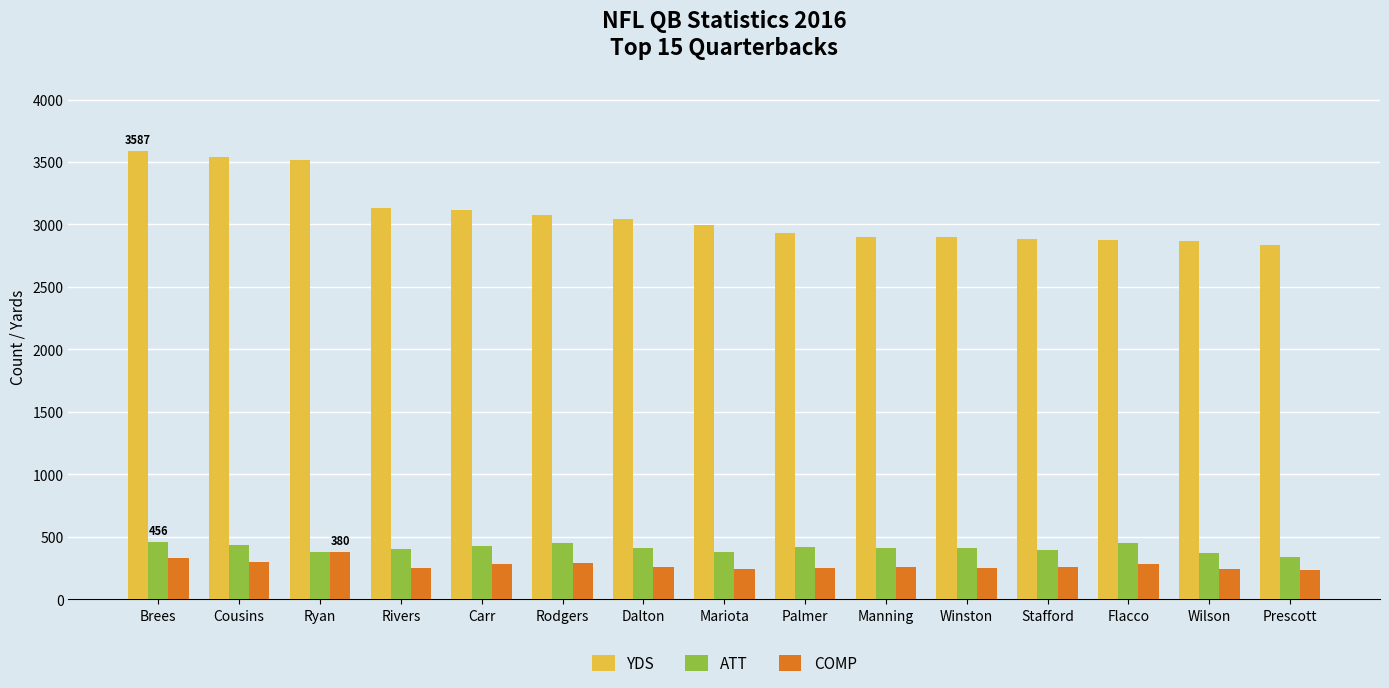

Is it true that YDS equals 734 at Rodgers?

False